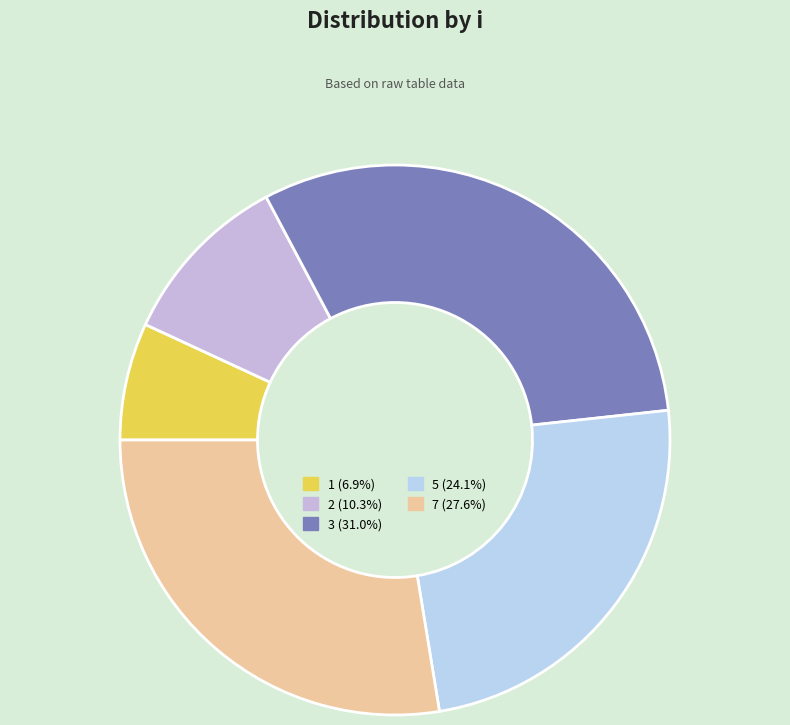

Do 7 and 3 together represent more than half of the pie?

Yes